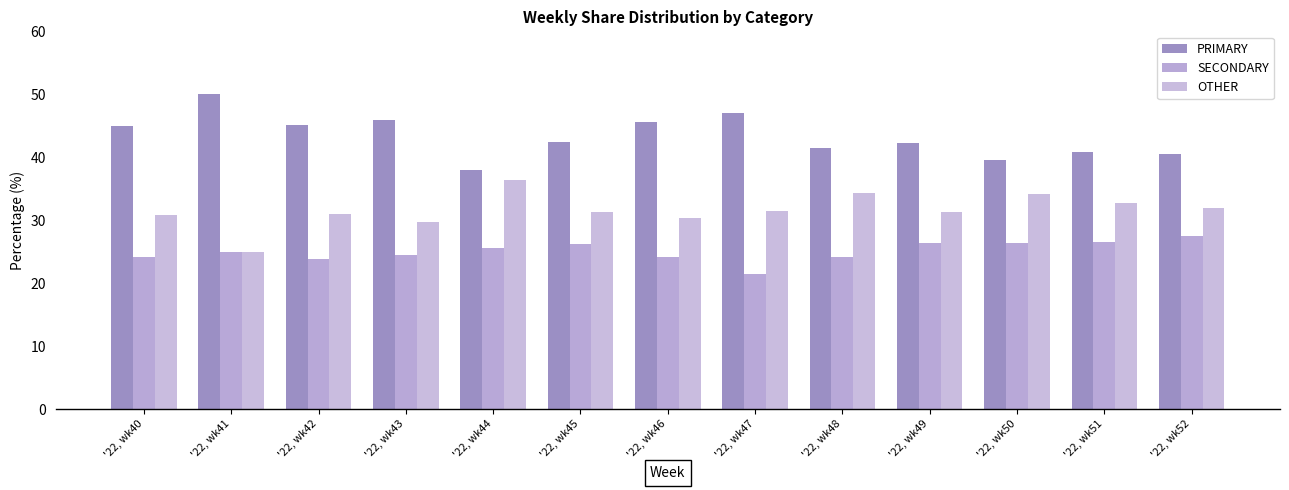

What are all the series names shown in the legend?

PRIMARY, SECONDARY, OTHER